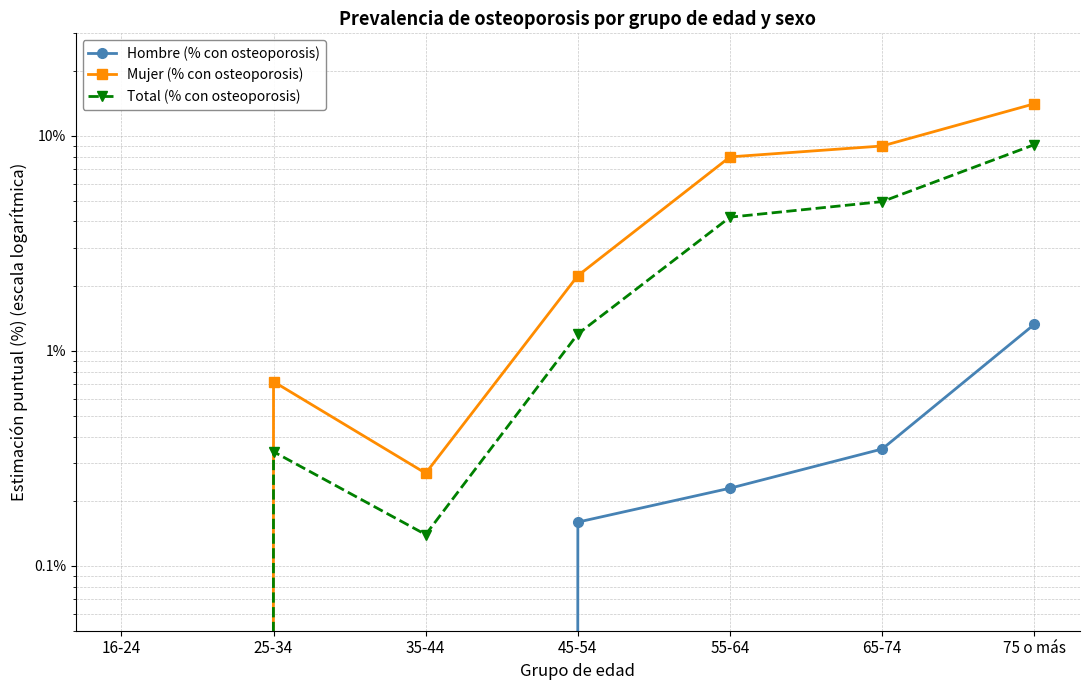

At how many categories does at least one series exceed 0?

6